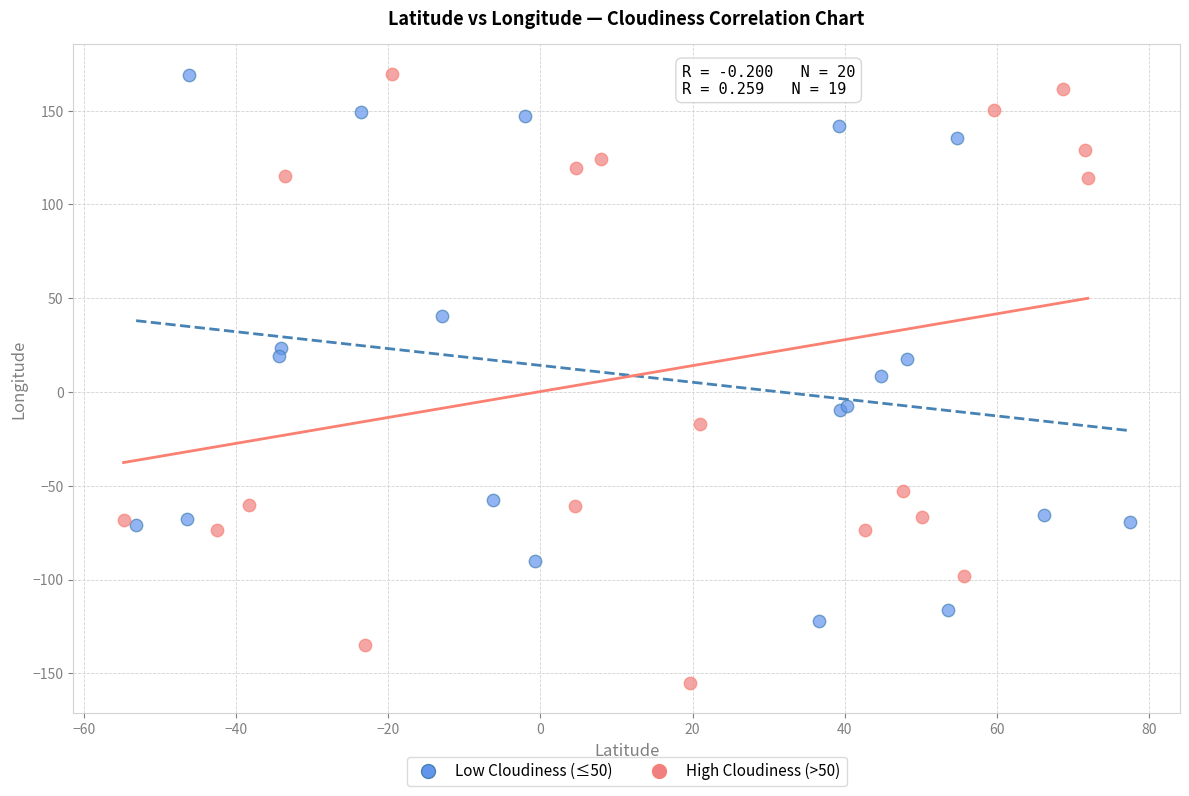

What are all the series names shown in the legend?

Low Cloudiness (≤50), High Cloudiness (>50)